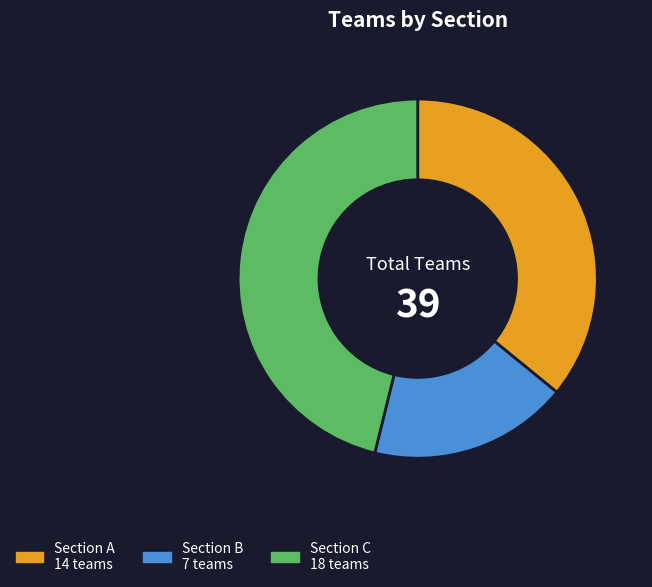

Do Section B and Section C together represent more than half of the pie?

Yes